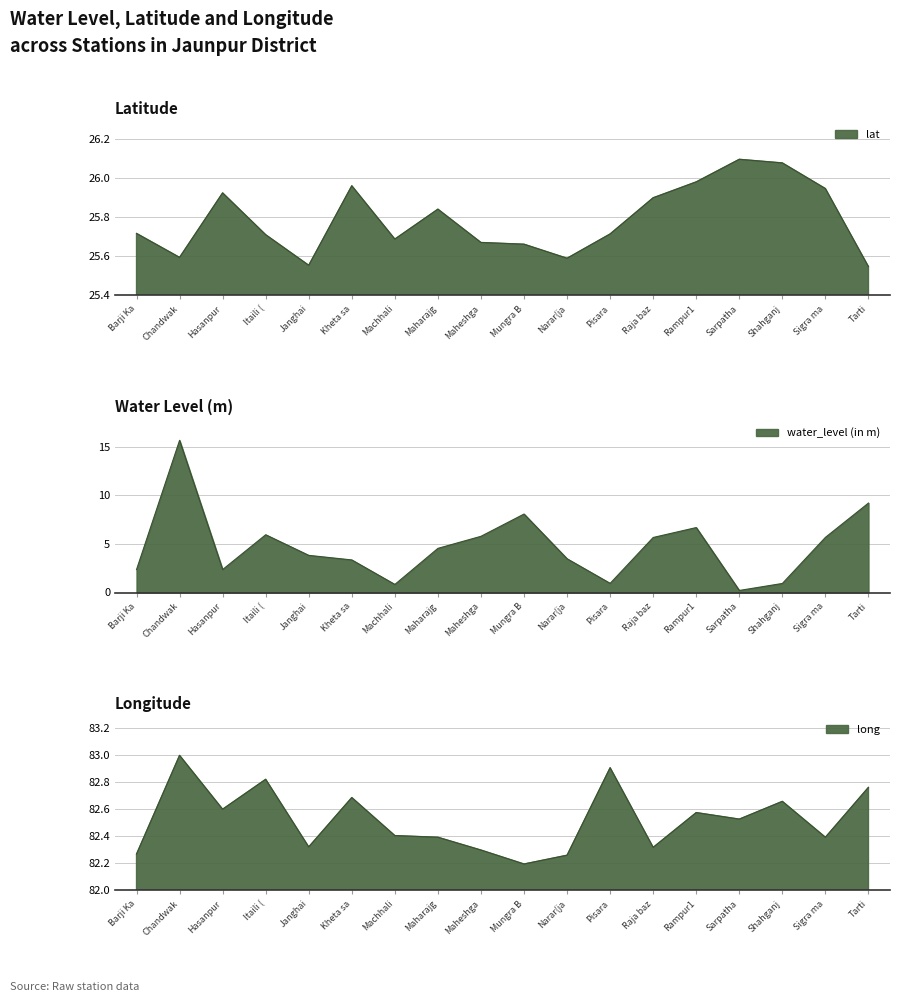

At which category is the sum across all series the highest?

Chandwak